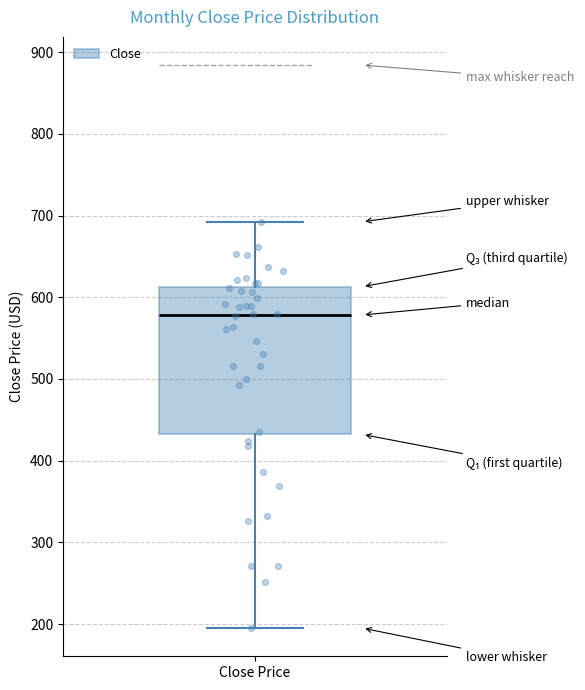

Read this box plot against the y-axis: the position of the median line, the range covered by the box, and the ends of both whiskers. The values are not printed on the chart, so give them approximately, as read against the axis.

median 580, box 430 to 610, whiskers 200 to 690